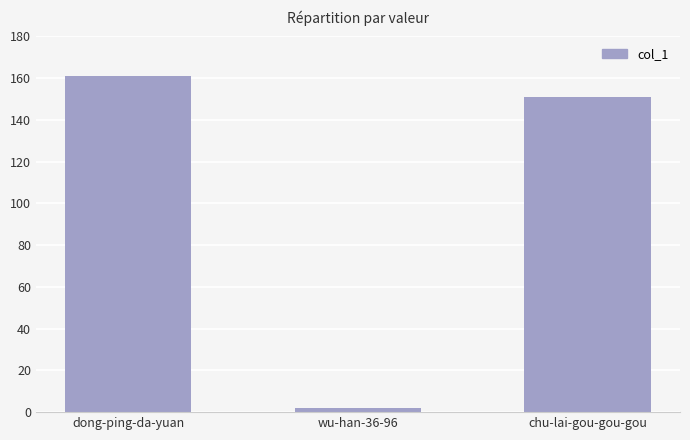

Reading right to left, list all the values displayed in this chart.

chu-lai-gou-gou-gou=151	wu-han-36-96=2	dong-ping-da-yuan=161